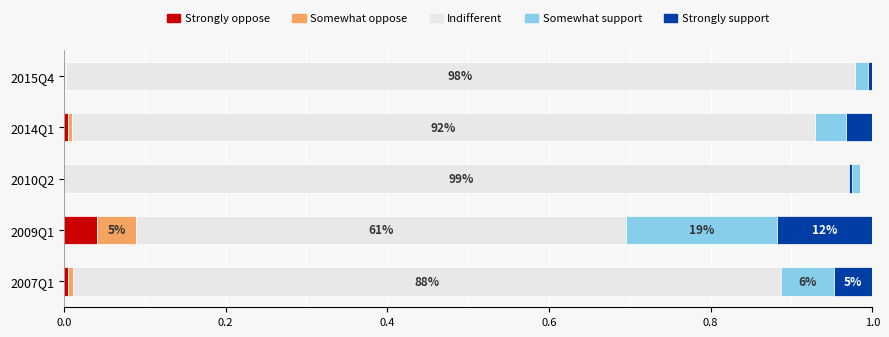

List the series in order of their peak value, lowest first.

Strongly oppose, Somewhat oppose, Strongly support, Somewhat support, Indifferent